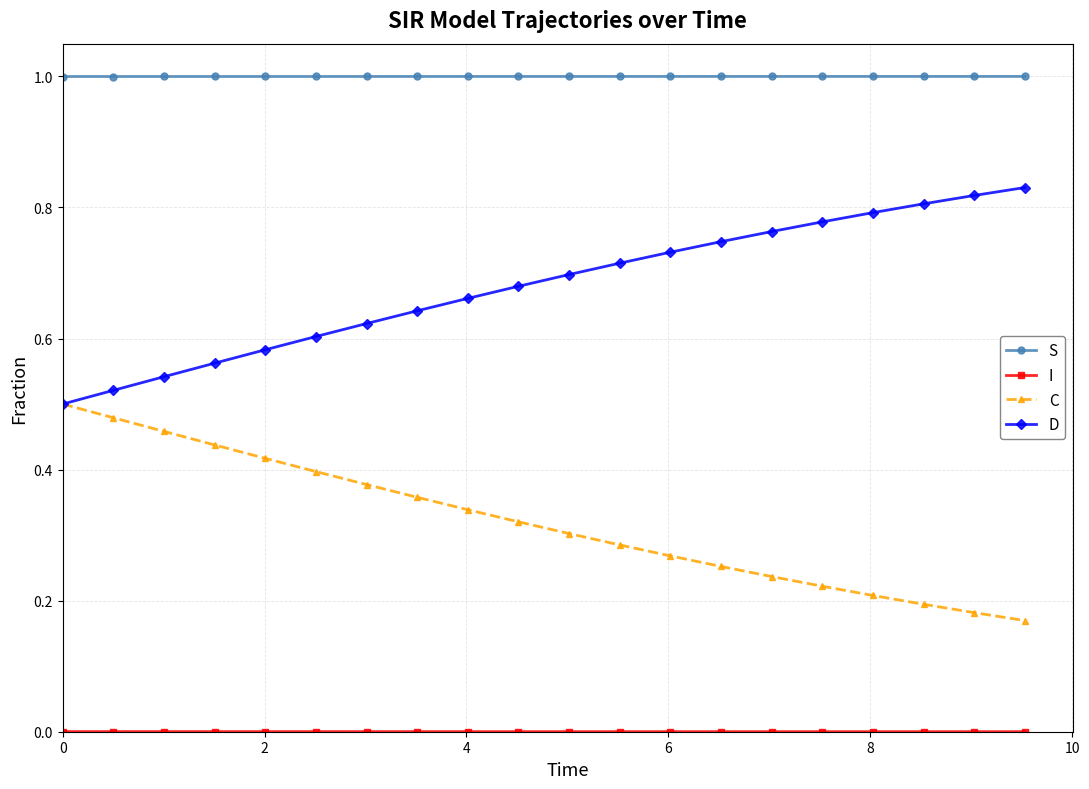

True or false: S and D intersect in this chart.

False